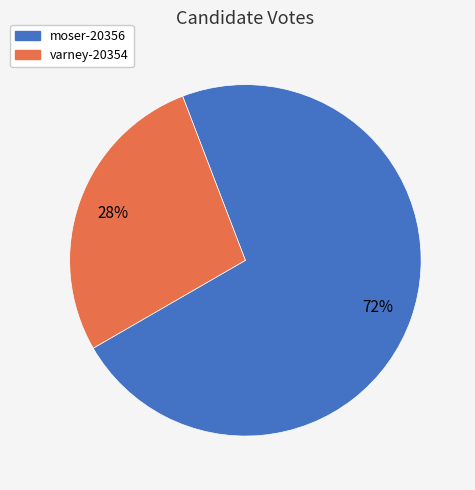

The moser-20356 slice represents 80% of the pie. True or false?

False